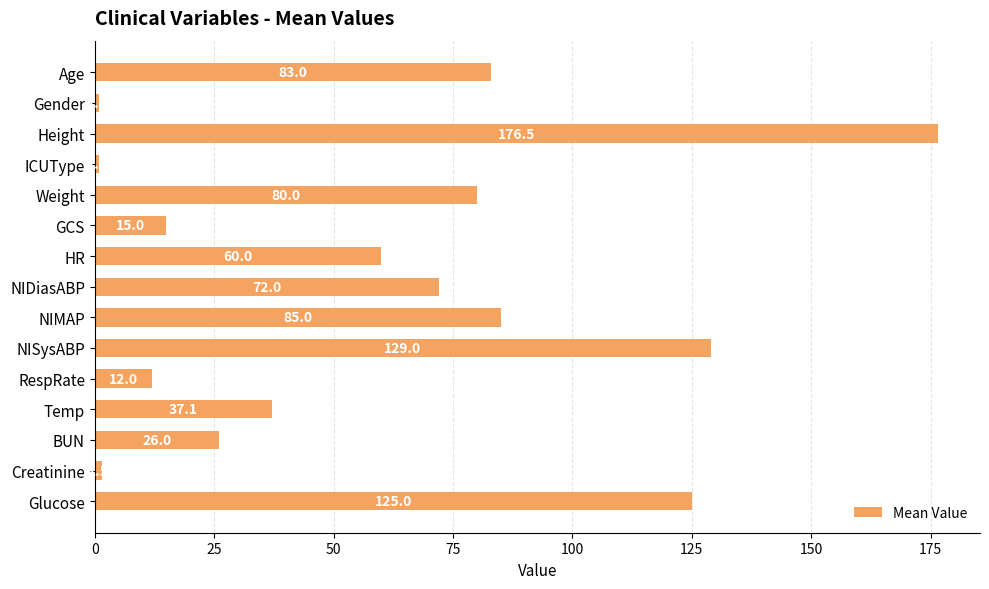

Is it true that the value at NIMAP is 85.0?

True